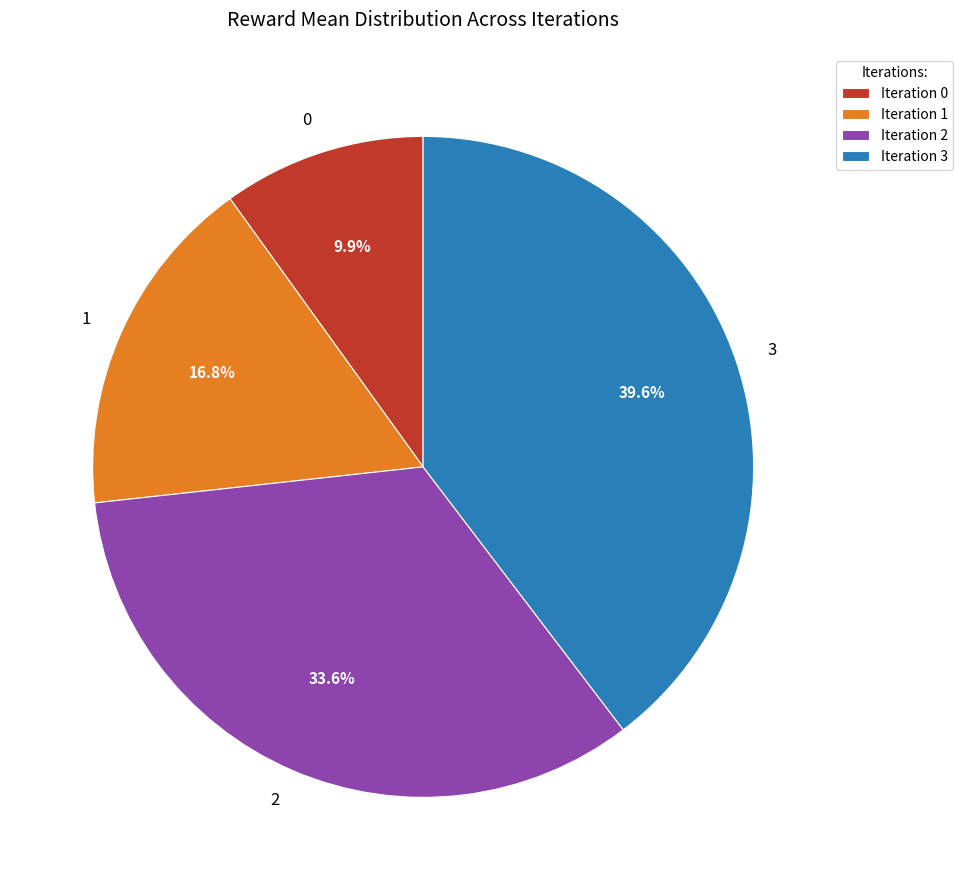

To the nearest percent, what portion does 2 represent?

34%